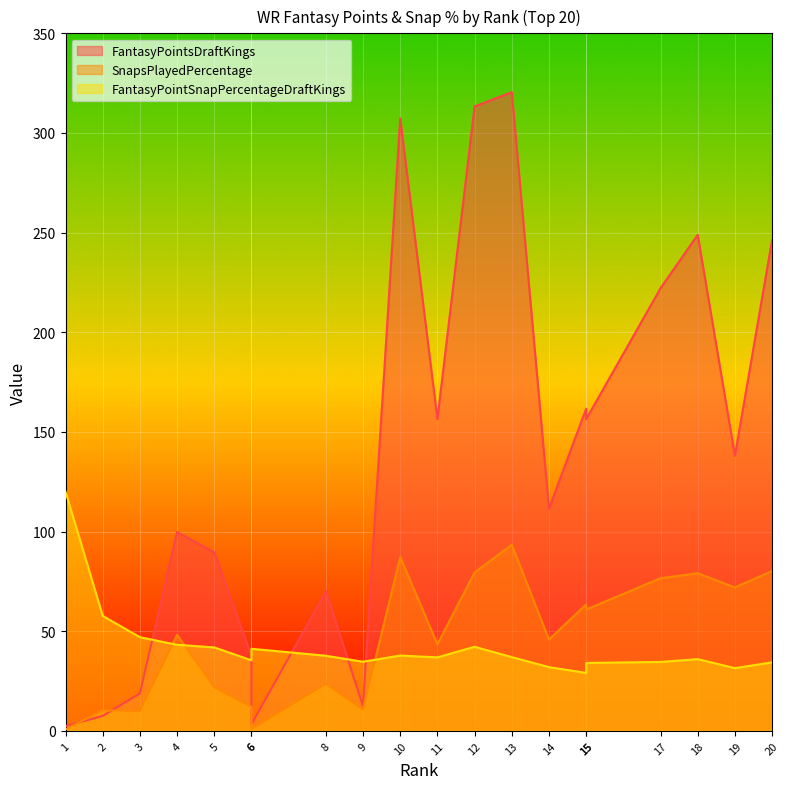

What are all the series names shown in the legend?

FantasyPointsDraftKings, SnapsPlayedPercentage, FantasyPointSnapPercentageDraftKings